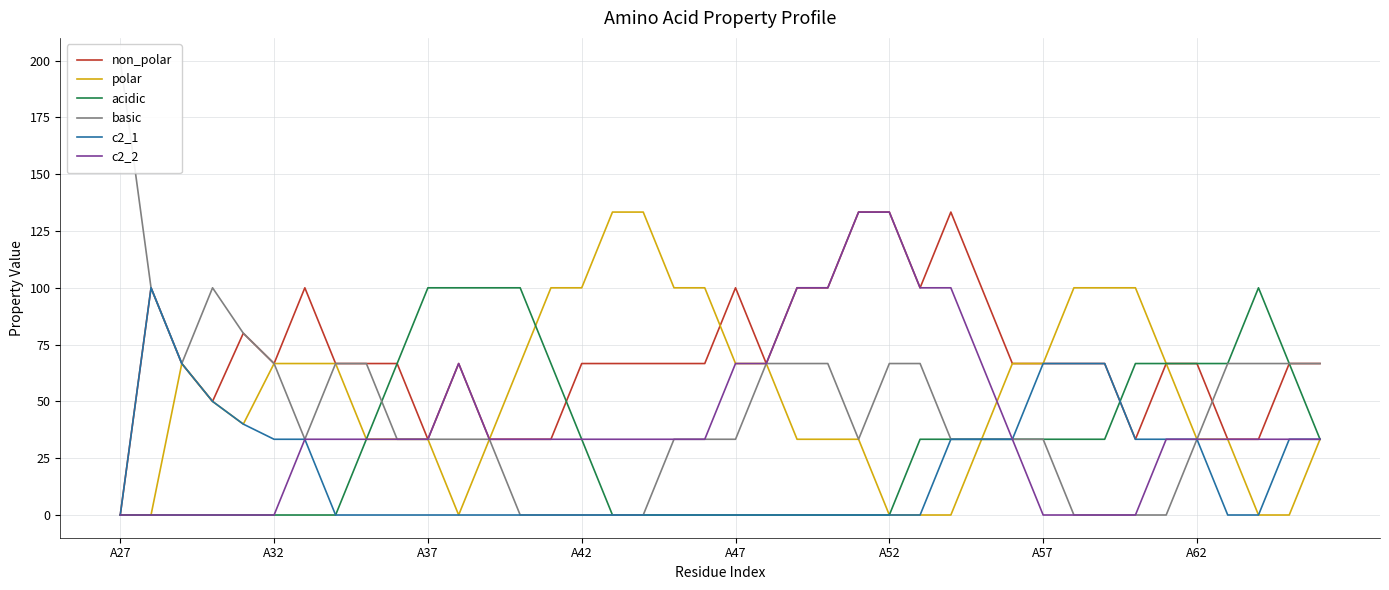

After their last crossing, which series has the higher values: polar or non_polar?

non_polar